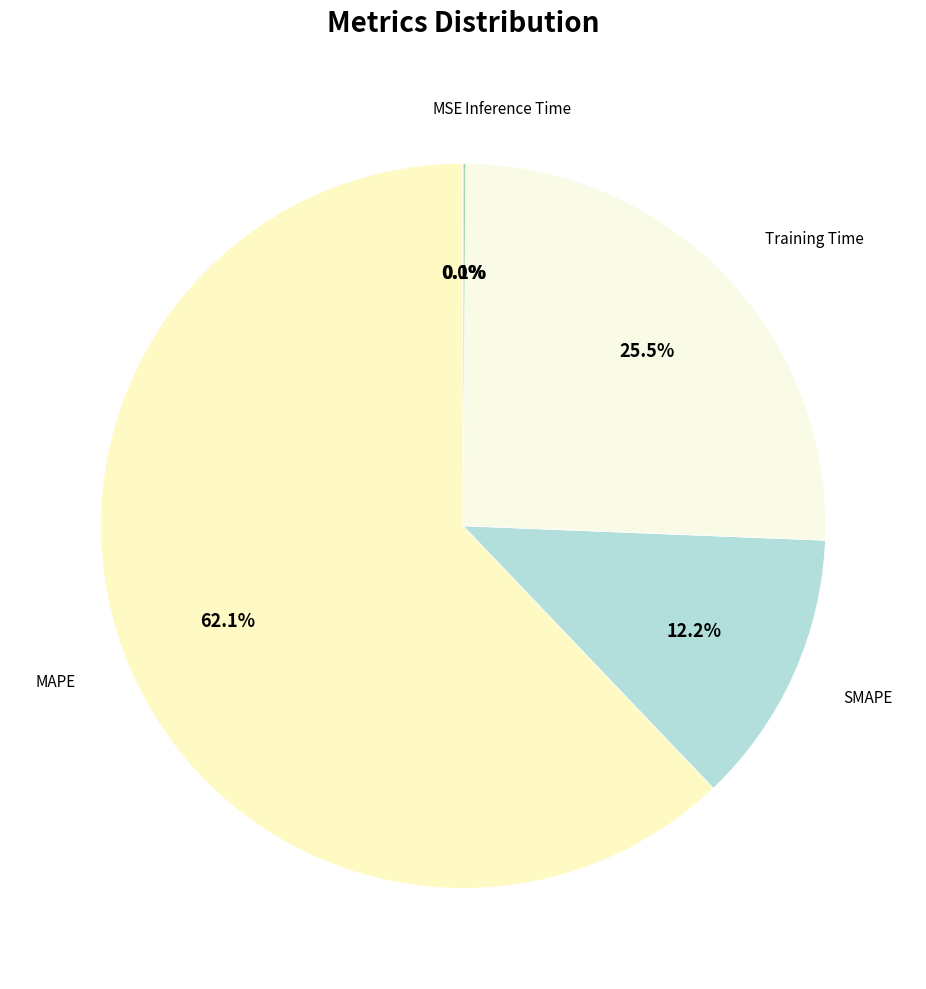

Which category has the biggest portion of the pie?

MAPE